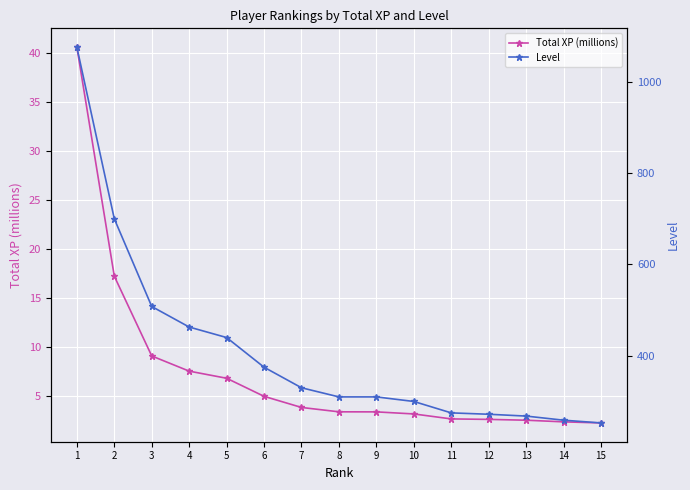

True or false: Total XP (millions) and Level intersect in this chart.

False